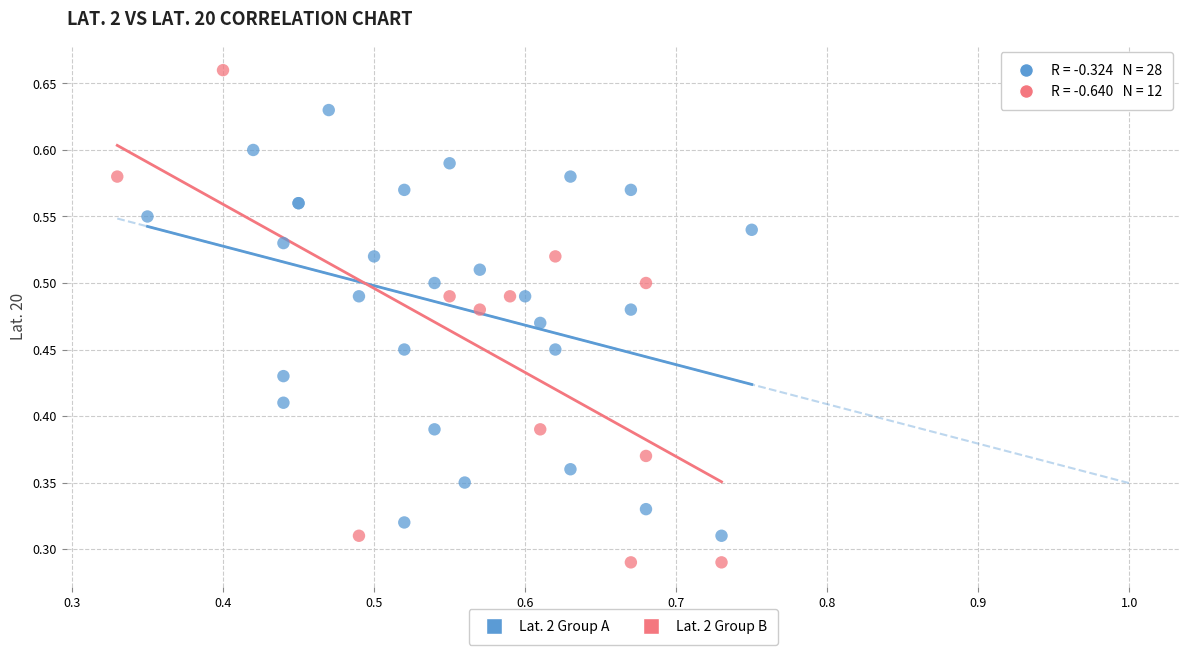

Which series reaches the maximum Y coordinate?

Lat. 2 Group B